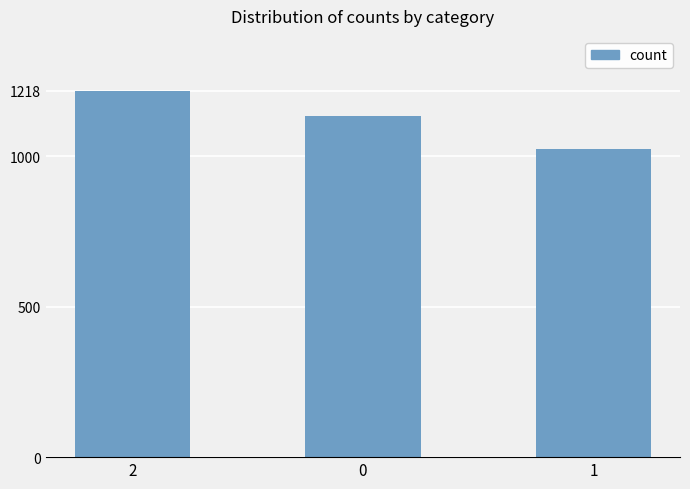

What is the label of the 3rd bar from the right?

2